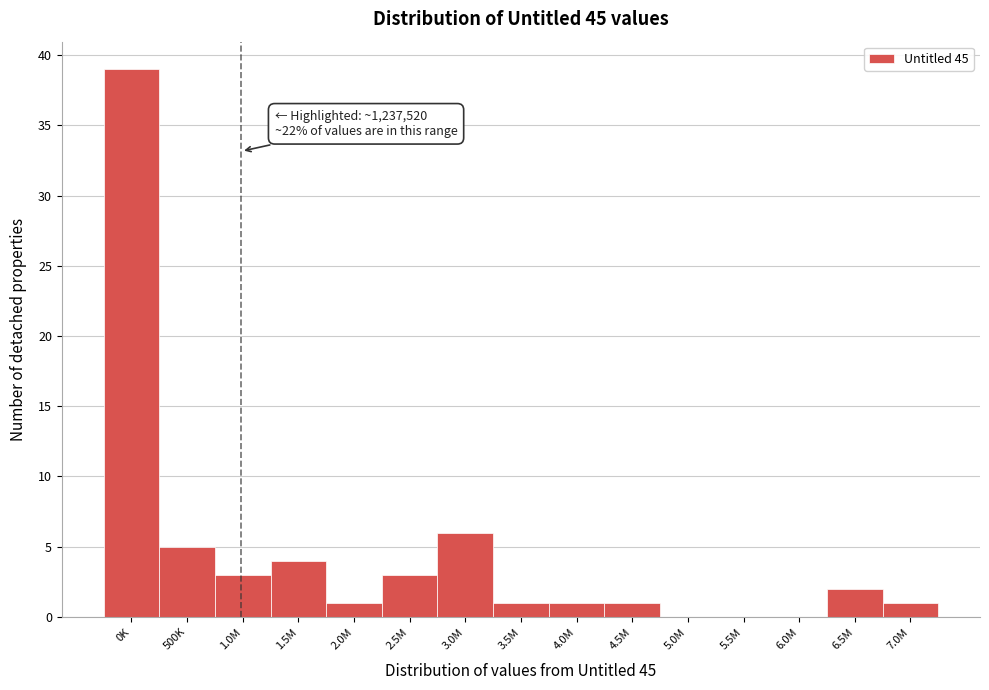

Reading left to right, list all the values displayed in this chart.

0K=39	500K=5	1.0M=3	1.5M=4	2.0M=1	2.5M=3	3.0M=6	3.5M=1	4.0M=1	4.5M=1	5.0M=0	5.5M=0	6.0M=0	6.5M=2	7.0M=1